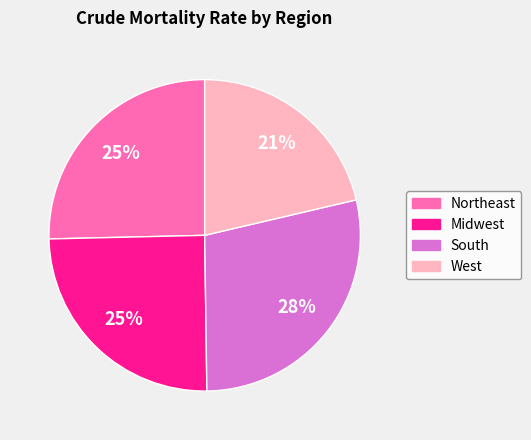

To the nearest percent, what percentage of the pie is Northeast?

25%